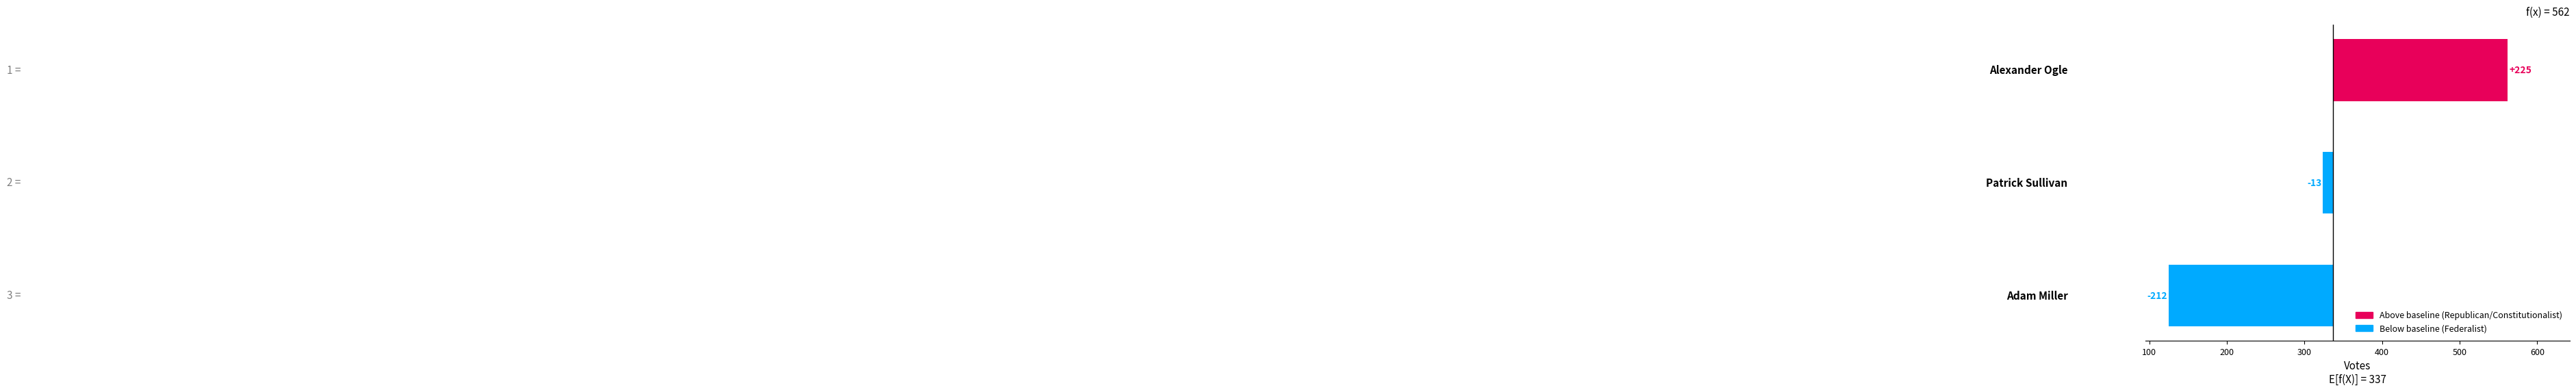

What is the greatest value displayed?

225